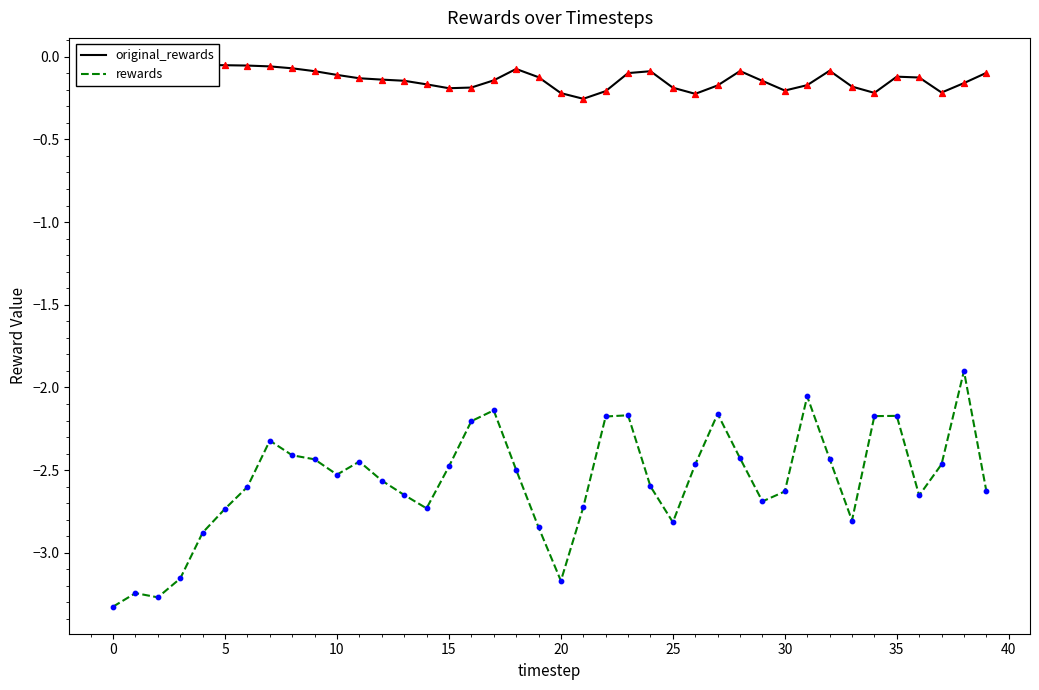

Which series has the largest Y range (max minus min)?

rewards